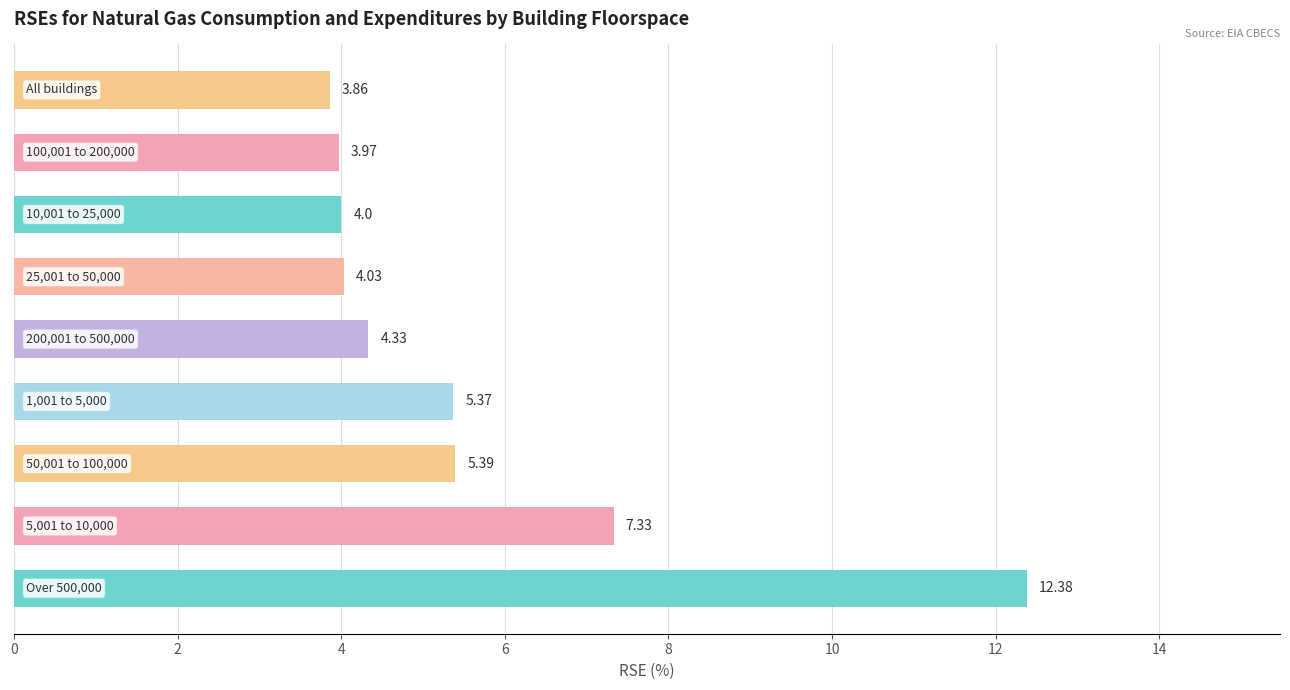

What is the difference between the second highest and minimum values?

3.5